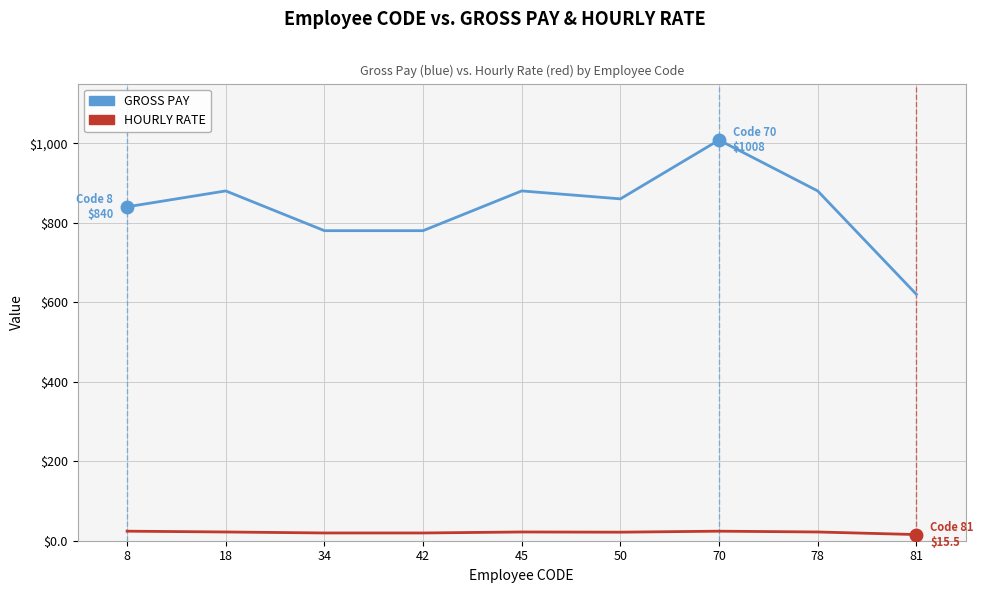

What is the maximum value shown in the chart?

1008.0